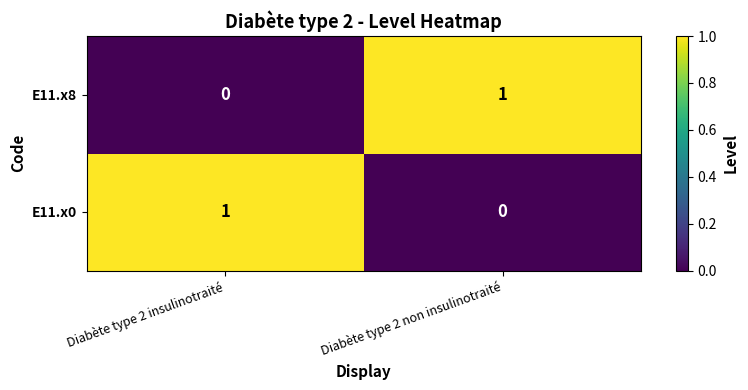

Reading right to left, list all the values displayed in this chart.

E11.x8: 1	0
E11.x0: 0	1